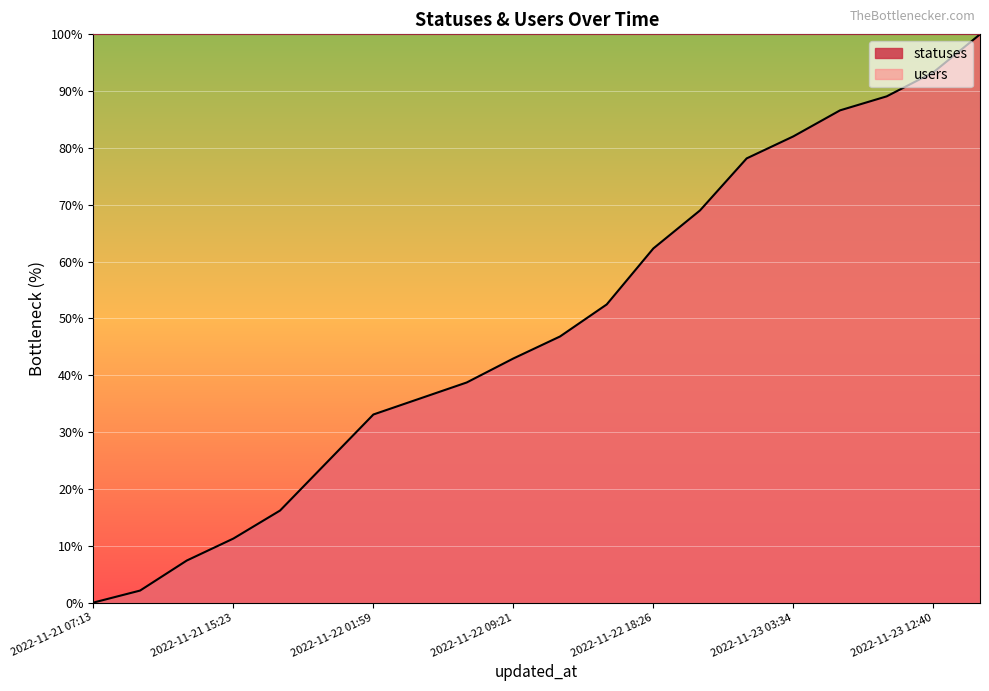

At which category does the chart reach its minimum across all series?

2022-11-21 07:13